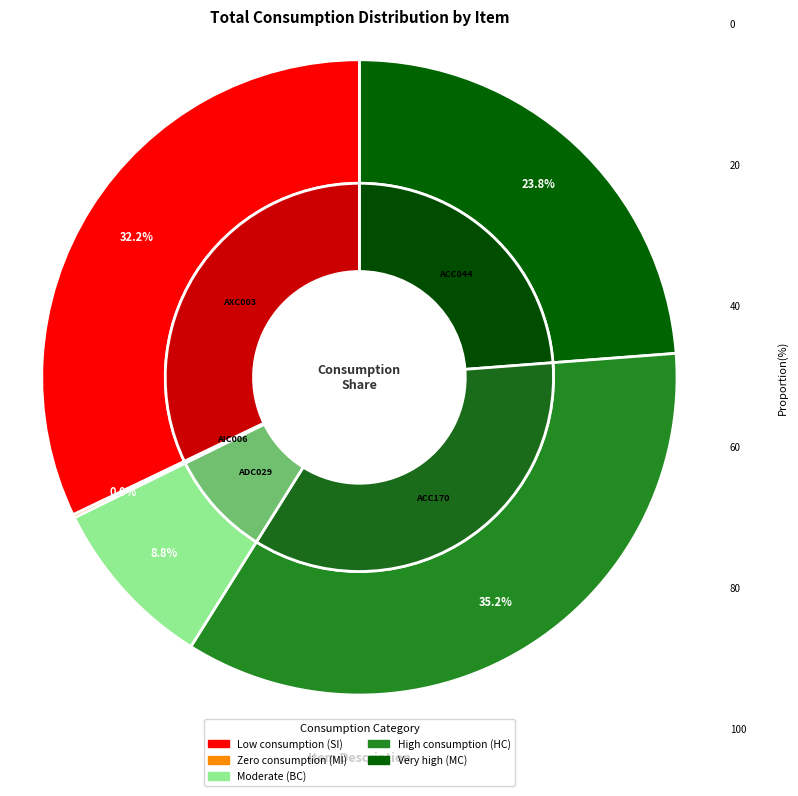

Does 999-ACC000044-E account for over 50% of the chart?

No